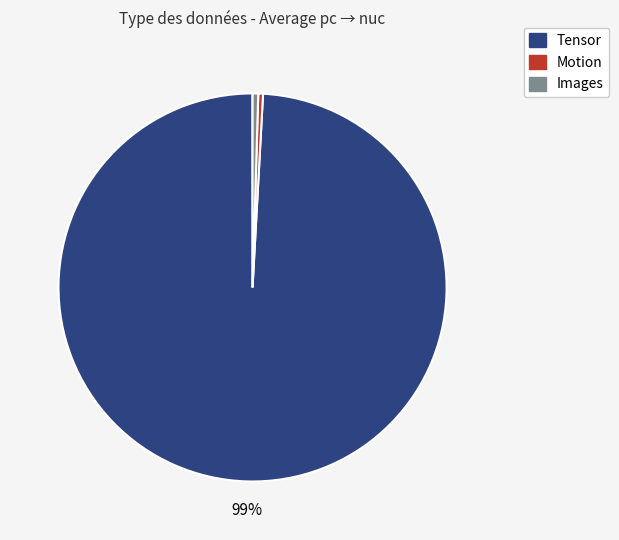

True or false: Motion accounts for 0% of the total.

True